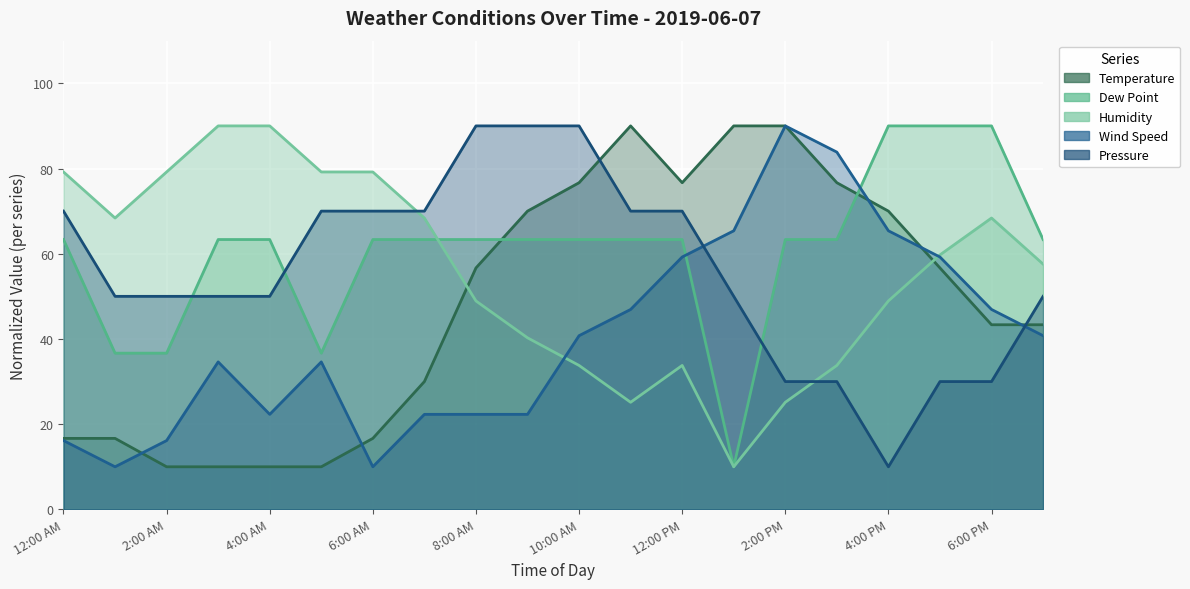

Which category has the lowest value in the Pressure series?

4:00 PM